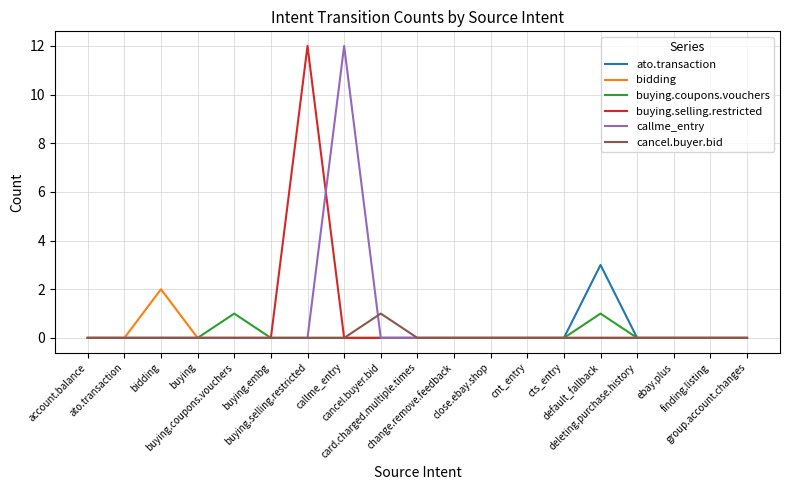

Which series changed the most between ato.transaction and buying.selling.restricted?

buying.selling.restricted